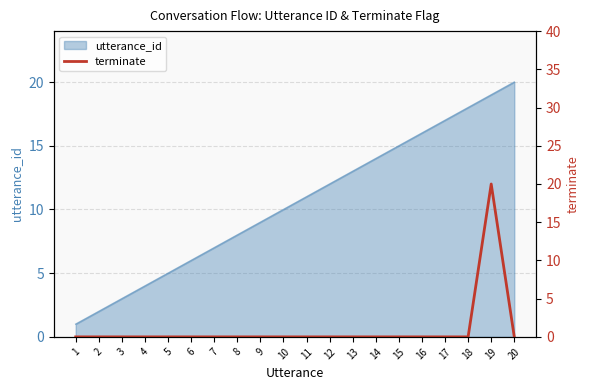

What is the maximum value for utterance_id?

20